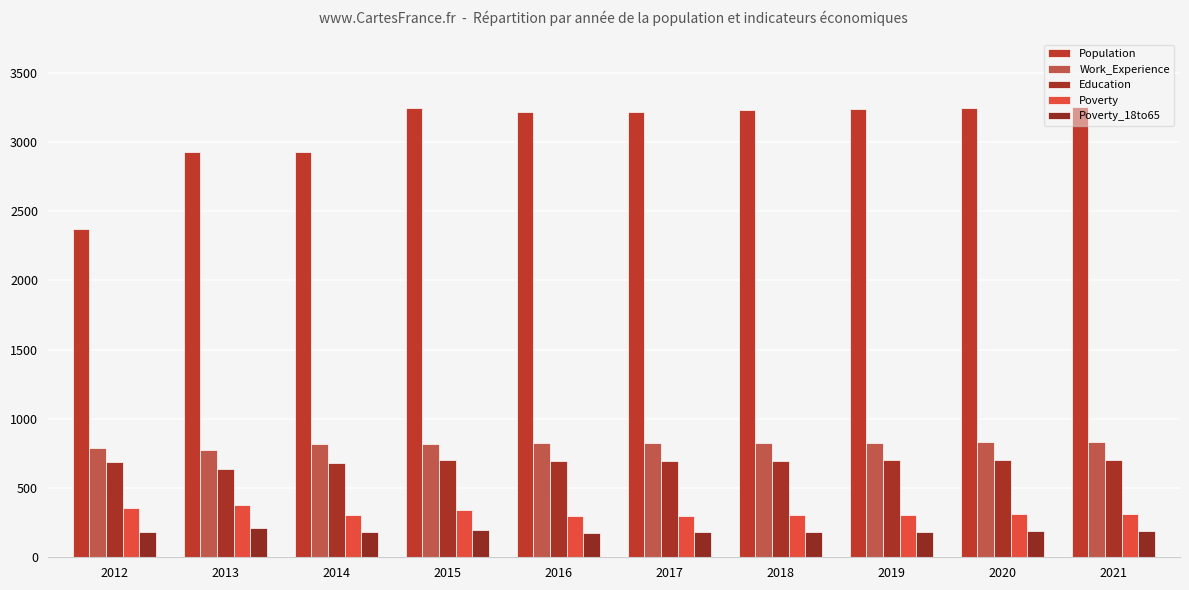

At which label is Work_Experience closest to 802?

2015